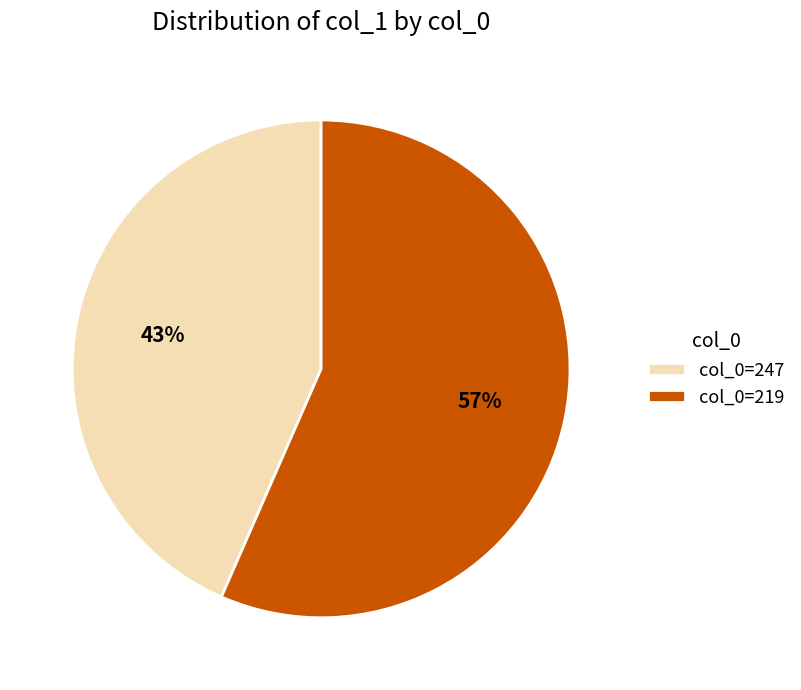

Which slice represents more than half of the pie?

col_0=219